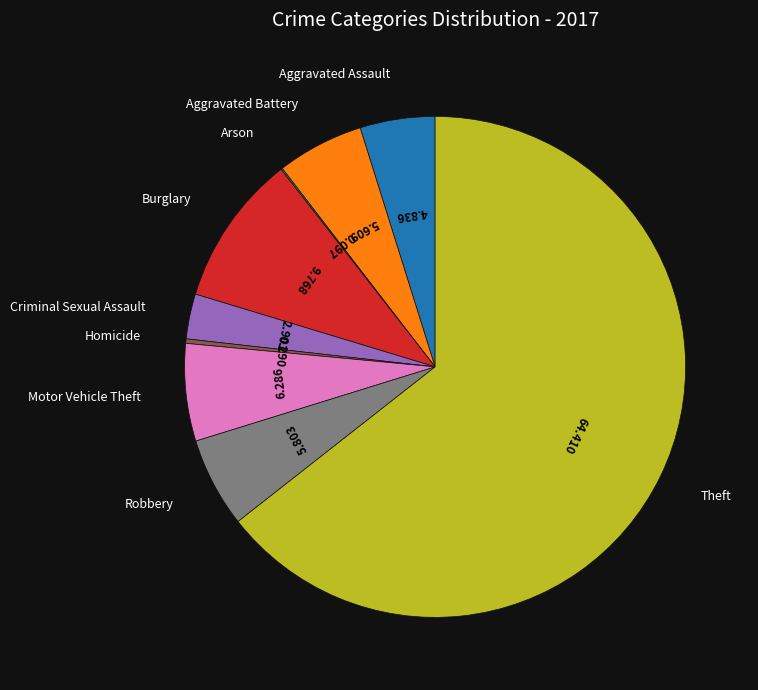

Is there a majority slice in this chart?

Yes